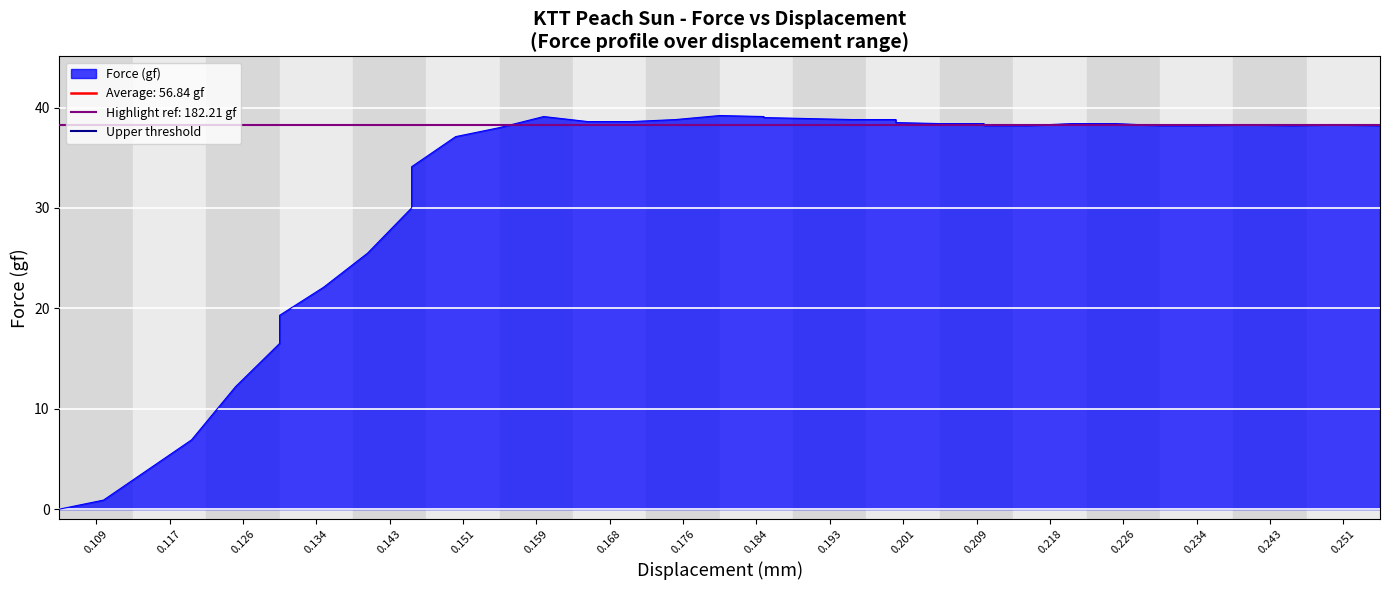

What is the maximum value for displacement?

0.3